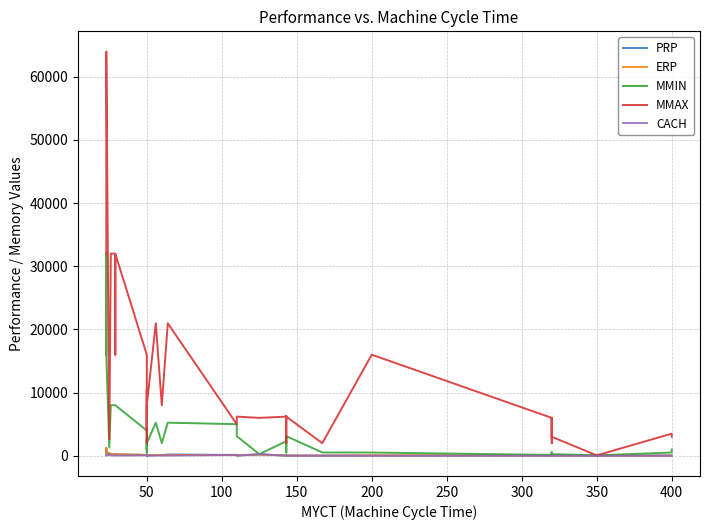

Reading left to right, transcribe all the data shown in this chart.

PRP: 367	489	1144	636	274	368	318	172	132	269	220	138	20	29	63	32	26	71	106	92	208	120	76	198	61	30	31	28	33	19	35	23	69	27	33	77	27	10	40	38
ERP: 381	381	1238	749	102	102	290	253	132	253	253	117	23	29	74	74	30	44	138	70	136	124	45	199	40	35	22	29	39	23	64	28	21	27	28	28	22	15	24	23
MMIN: 16000	16000	32000	16000	1310	1310	8000	8000	8000	8000	8000	4000	500	1000	2620	2620	1000	2000	5240	2000	5240	5000	3100	256	2300	1500	1000	512	3100	524	512	128	512	256	256	512	256	64	512	1000
MMAX: 32000	32000	64000	64000	2620	2620	32000	32000	16000	32000	32000	16000	2000	4000	10480	10480	4000	8000	20970	8000	20970	5000	6200	6000	6200	6300	2000	5000	6200	2000	16000	6000	2000	5000	6000	5000	3000	64	3500	3000
CACH: 64	64	128	64	131	131	64	32	32	32	32	65	8	8	30	30	8	8	30	65	30	142	0	256	0	0	0	0	0	8	0	0	4	4	0	4	4	0	4	0